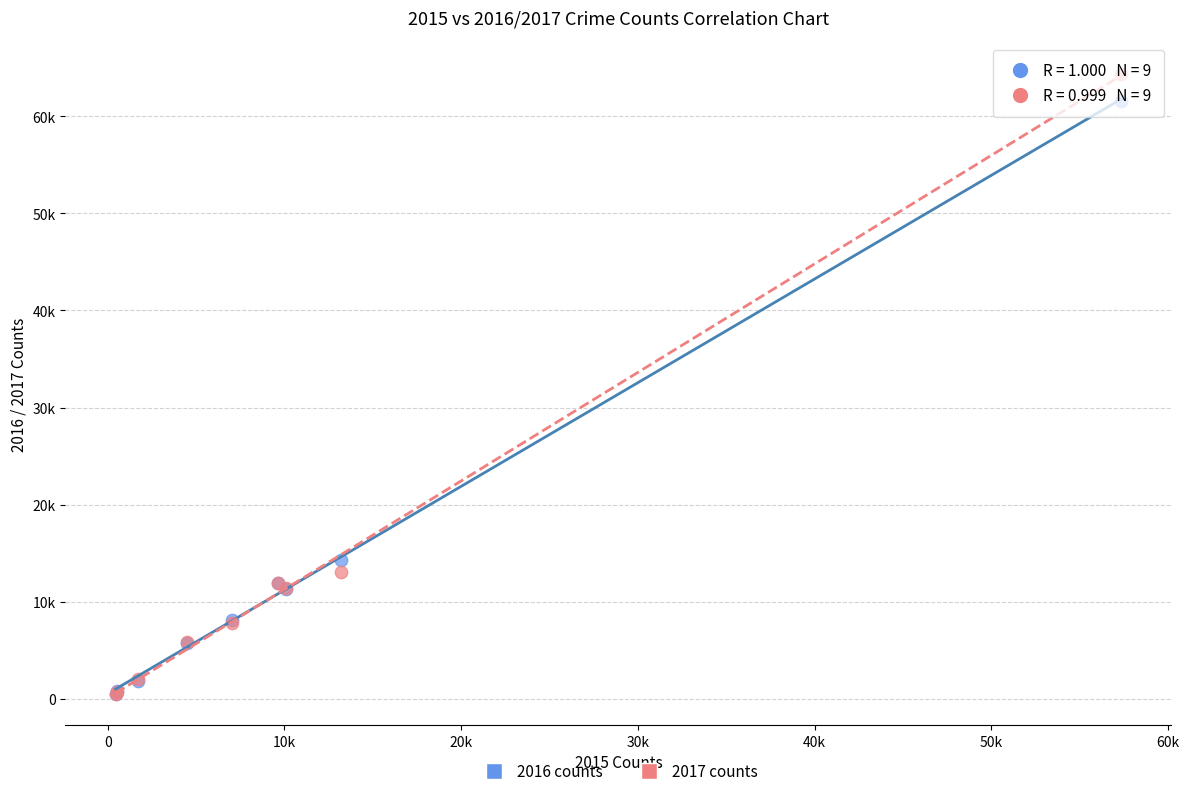

What are all the series names shown in the legend?

2016 counts, 2017 counts